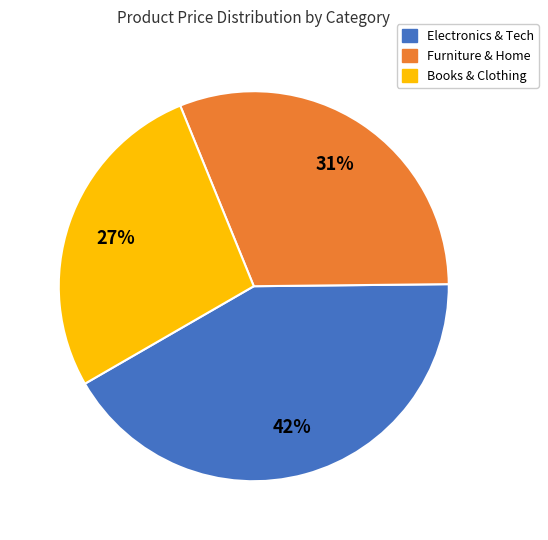

To the nearest percent, what is the average slice percentage?

33%